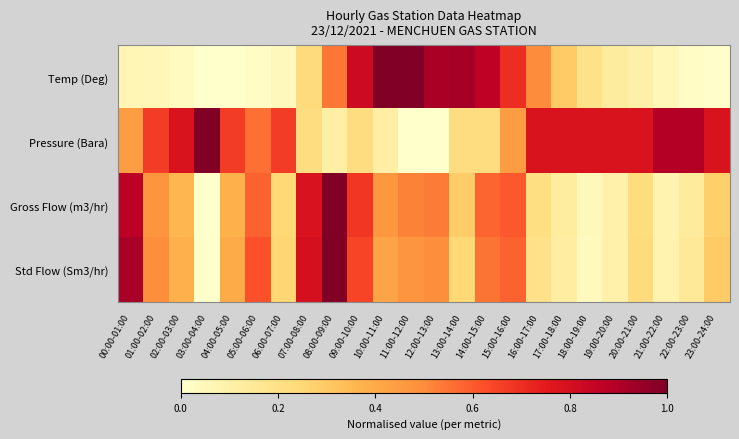

Count the number of categories in the chart.

24